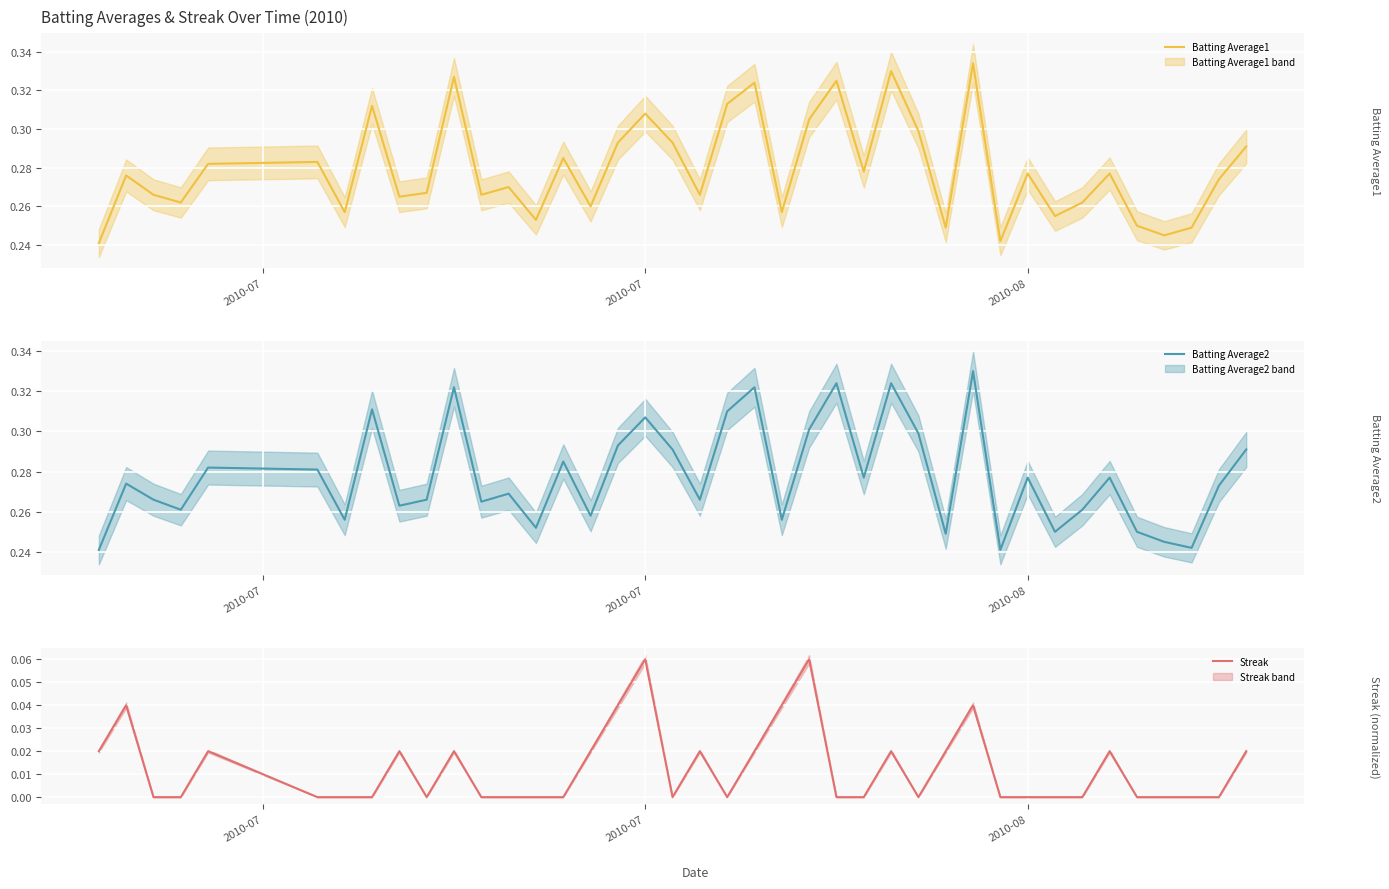

The value of Streak at 2010-07 is 0.0. True or false?

False